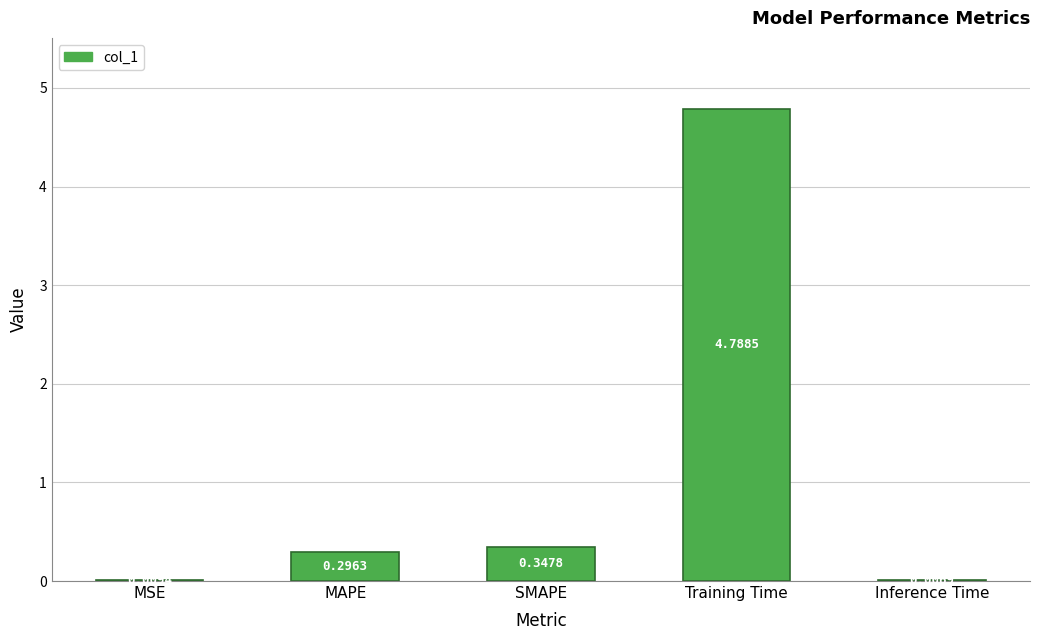

The chart shows a value of 4.8 at Training Time. True or false?

True